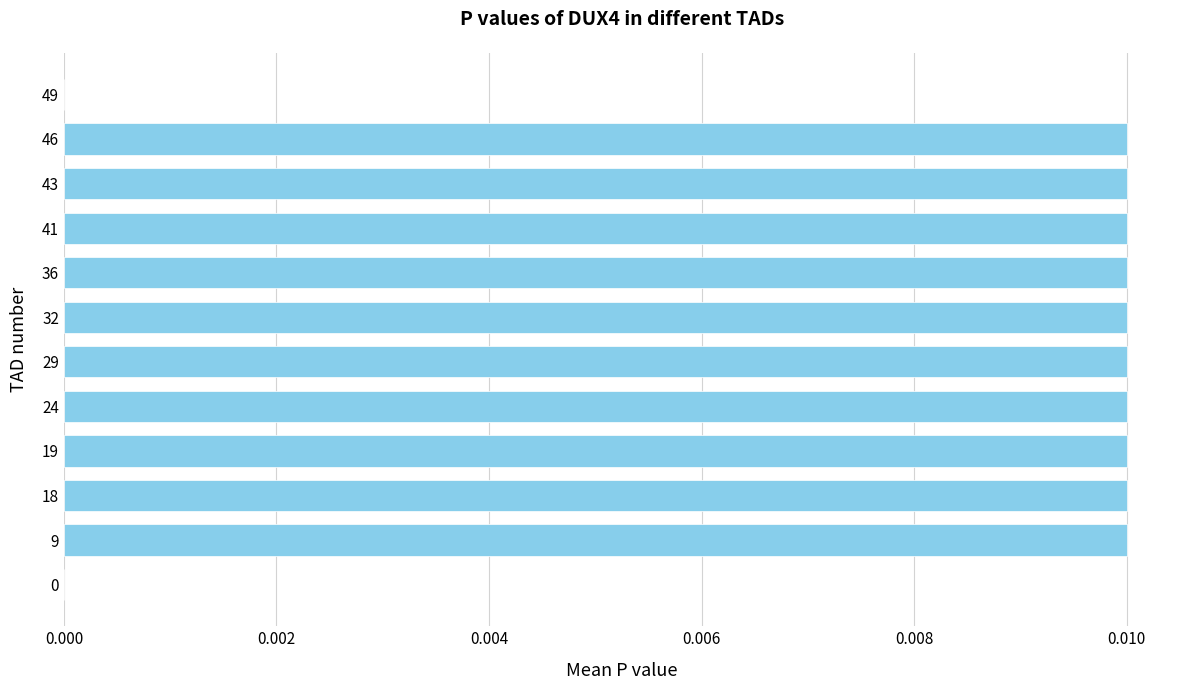

True or false: the data shows 0.0 at 46.

True